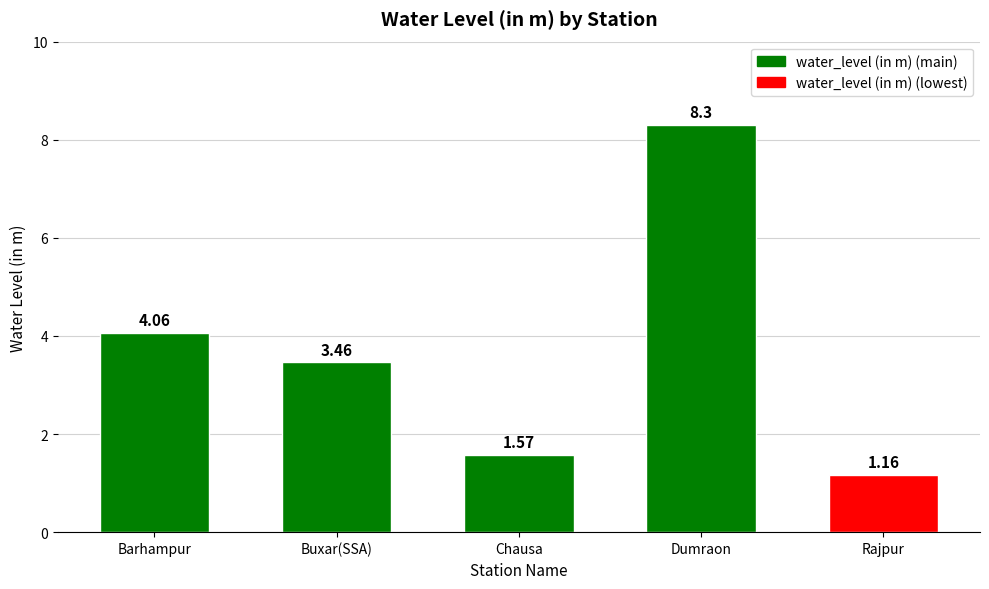

How many categories are shown in the chart?

5